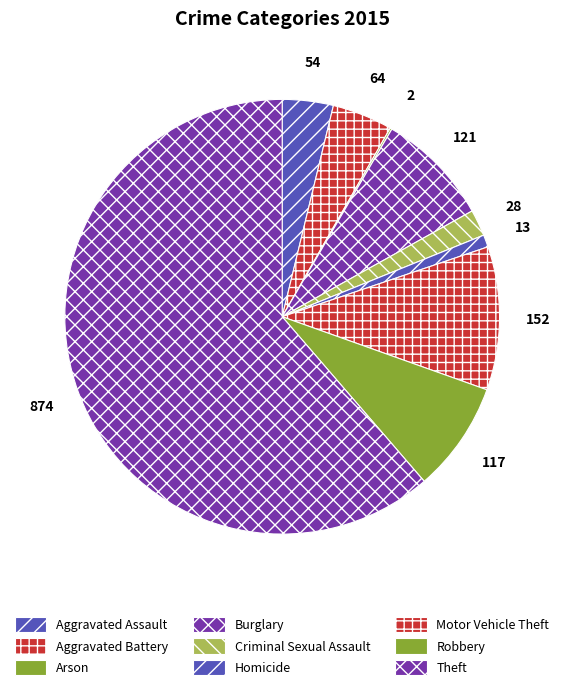

Does Theft represent more than half of the total?

Yes